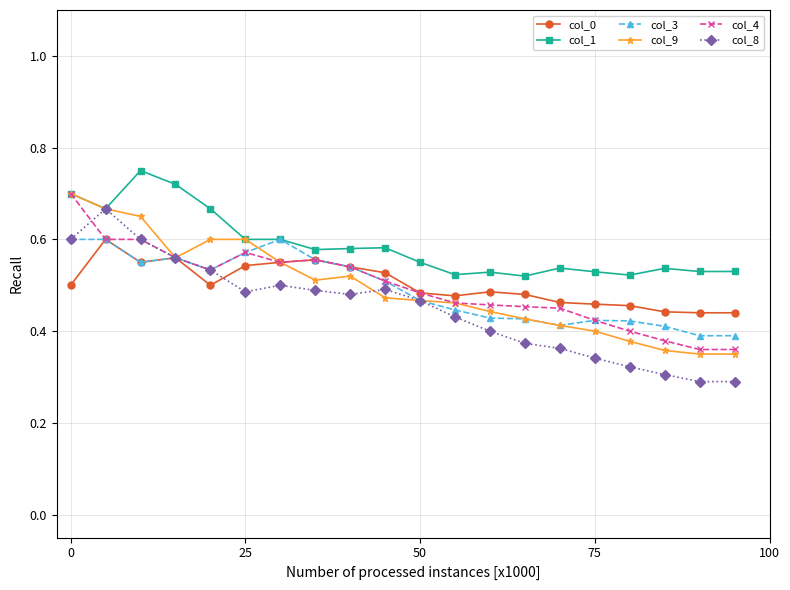

Which series has the largest total across all categories?

col_1